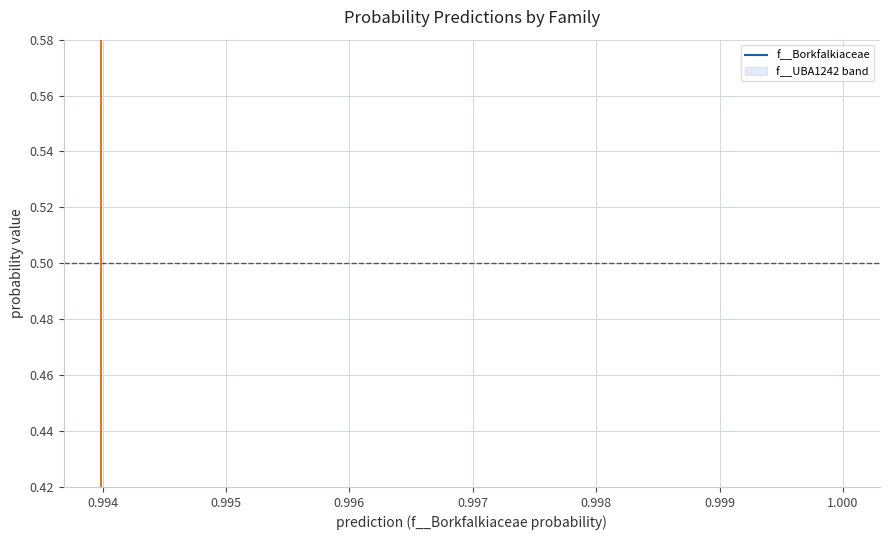

The value at 0.995 is 1.8. True or false?

False